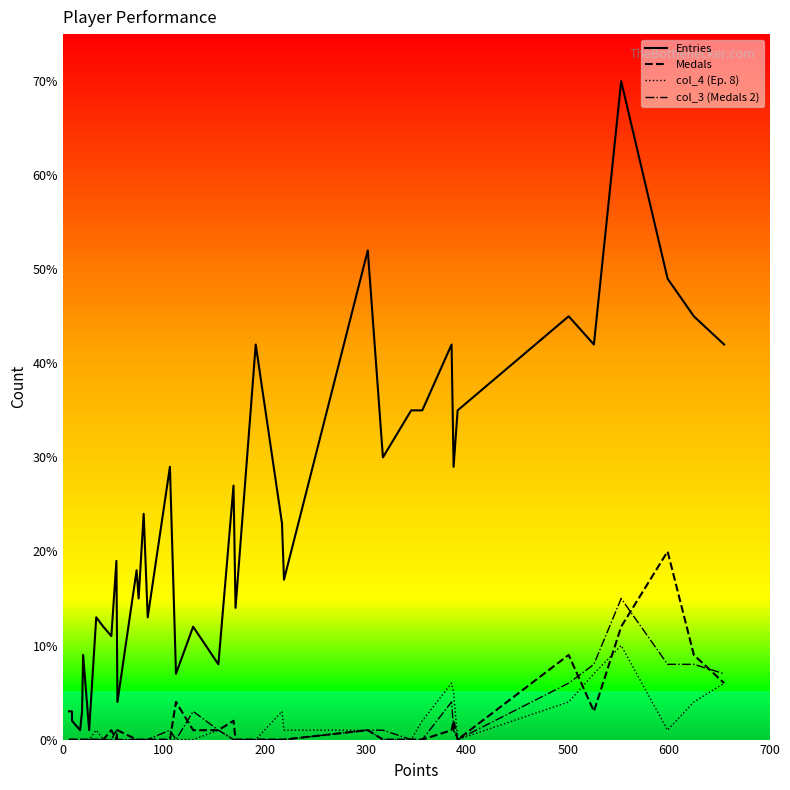

Reading left to right, extract all data points from this chart.

Entries: 3	3	2	1	3	9	1	13	12	11	19	4	18	15	24	13	29	7	12	8	27	14	42	23	17	52	30	35	35	42	29	35	45	42	70	49	45	42
Medals: 0	0	0	0	0	0	0	0	0	1	0	1	0	0	0	0	0	4	1	1	2	0	0	0	0	1	0	0	0	1	2	0	9	3	12	20	9	6
col_4 (Ep. 8): 0	0	0	0	0	0	0	1	0	0	0	0	0	0	0	0	0	0	0	1	0	0	0	3	1	1	0	0	2	6	5	0	4	7	10	1	4	6
col_3 (Medals 2): 0	0	0	0	0	0	0	0	0	0	1	0	0	0	0	0	1	0	3	1	0	0	0	0	0	1	1	0	0	4	1	0	6	8	15	8	8	7